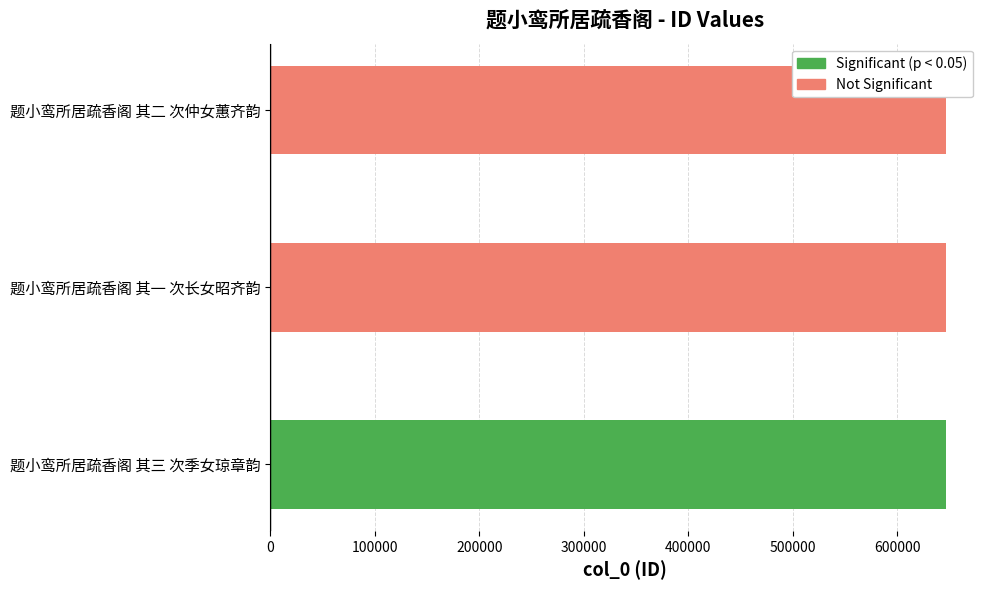

What value does the data have at 题小鸾所居疏香阁 其三 次季女琼章韵?

647105